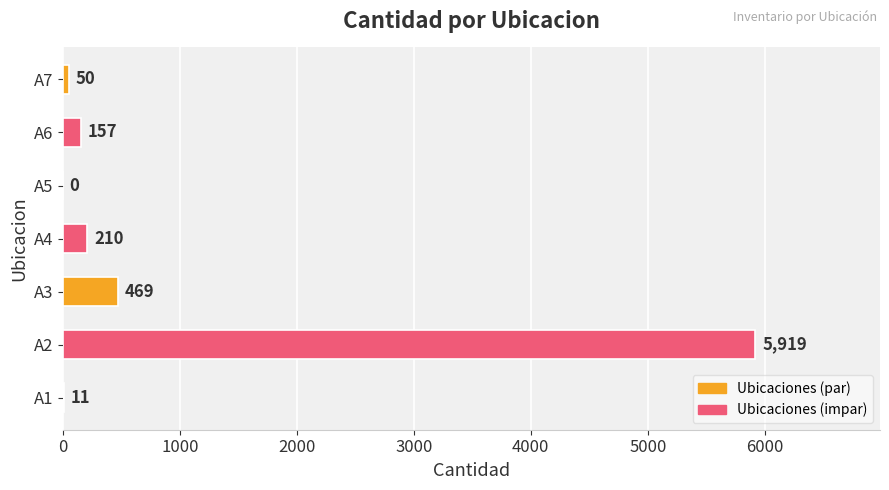

What is the maximum value shown in the chart?

5919